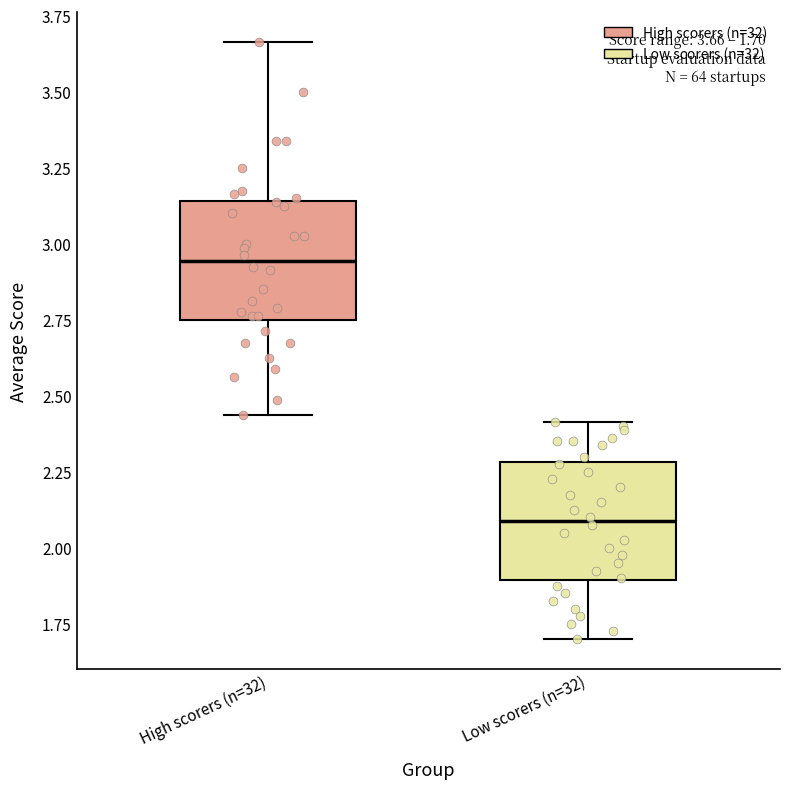

Which box has the highest median line?

High scorers (n=32)